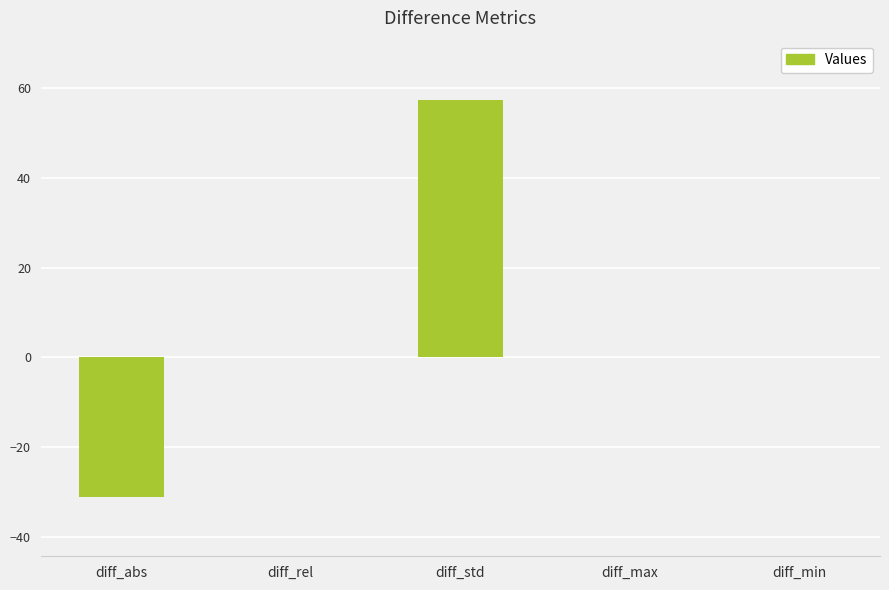

The chart shows a value of 84.4 at diff_std. True or false?

False